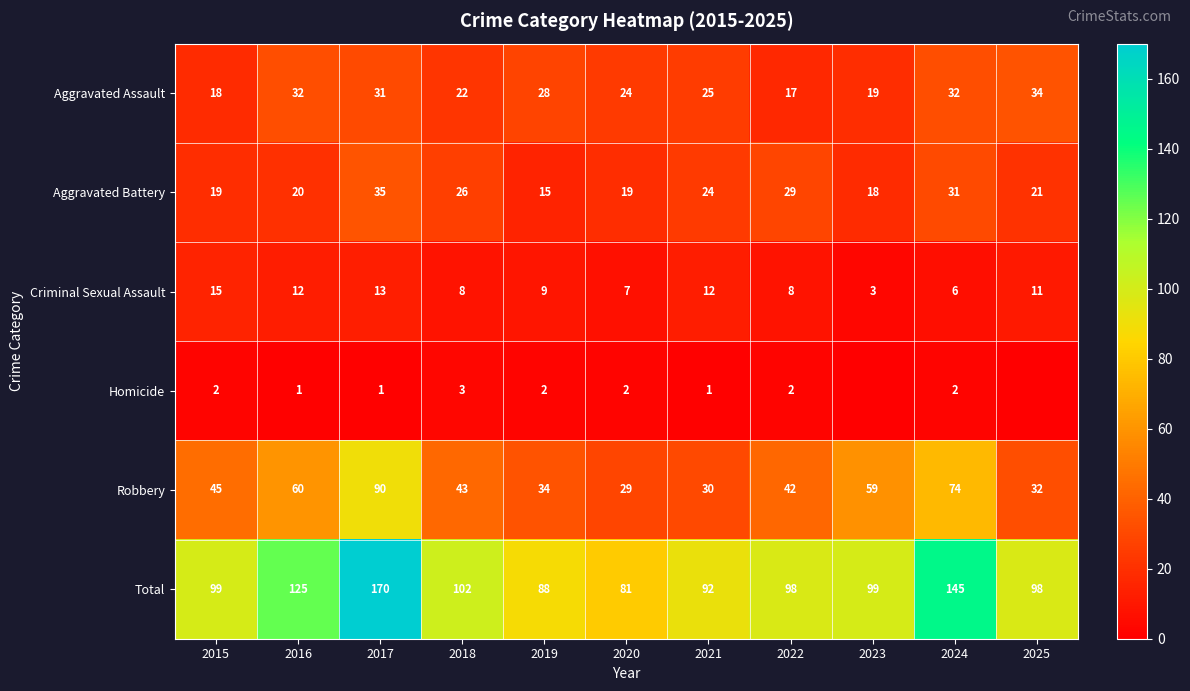

What is the difference between the highest and lowest values at 2015?

97